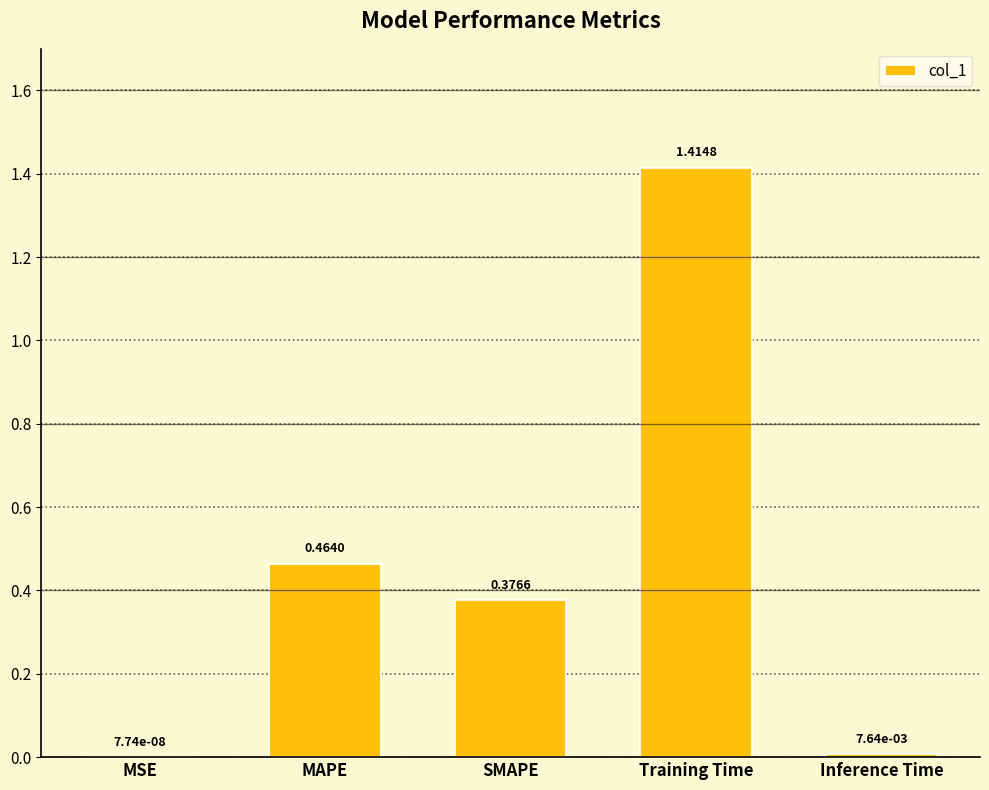

Where is the data nearest to the value 0?

MSE